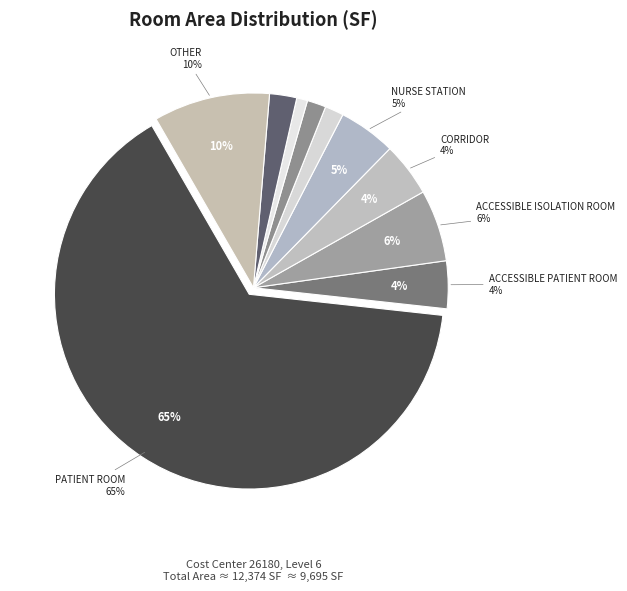

What is the majority slice?

PATIENT ROOM